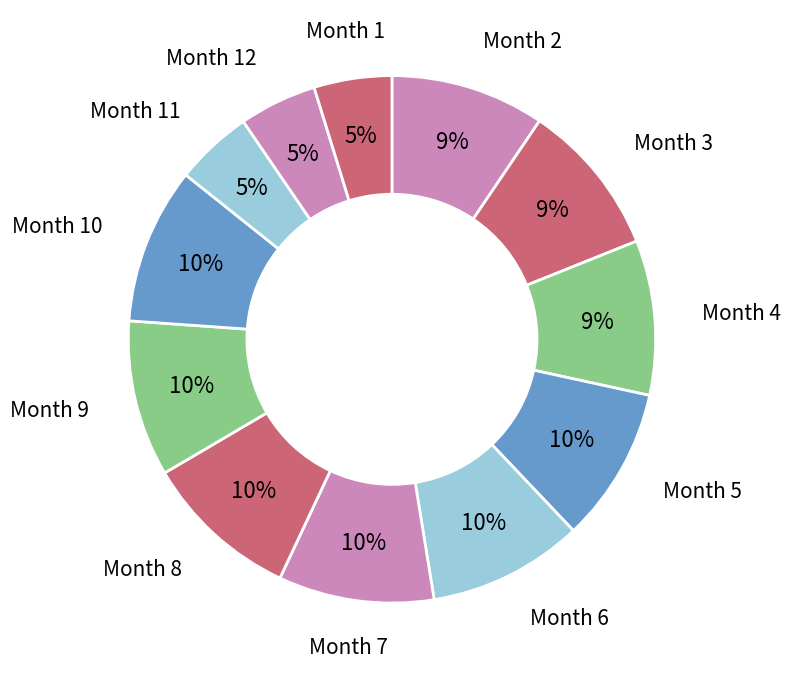

What percentage is the Month 2 slice, to the nearest percent?

9%